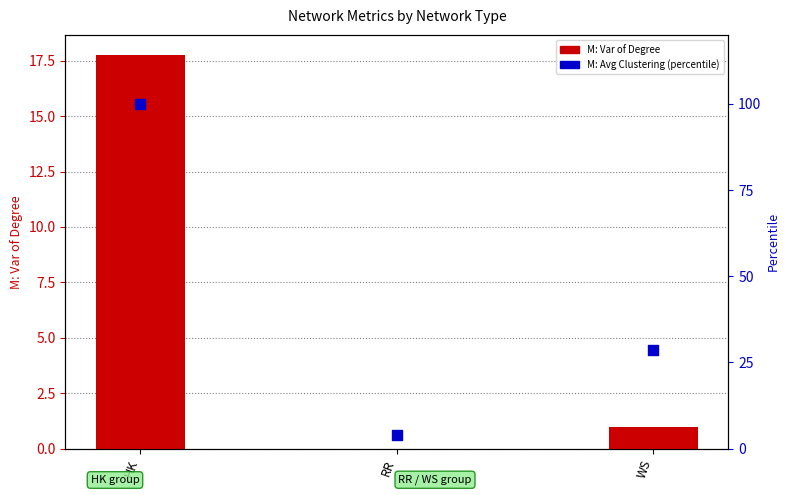

Which series contains the lowest Y value?

M: Var of Degree